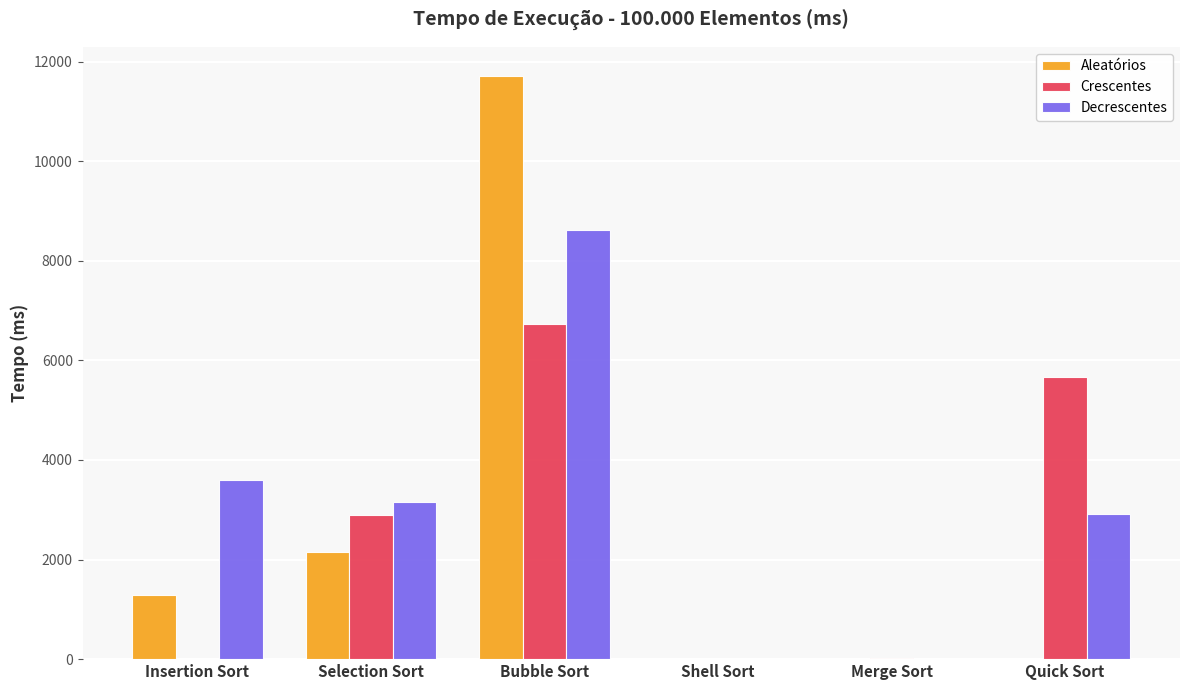

Which series has the largest total across all categories?

Decrescentes